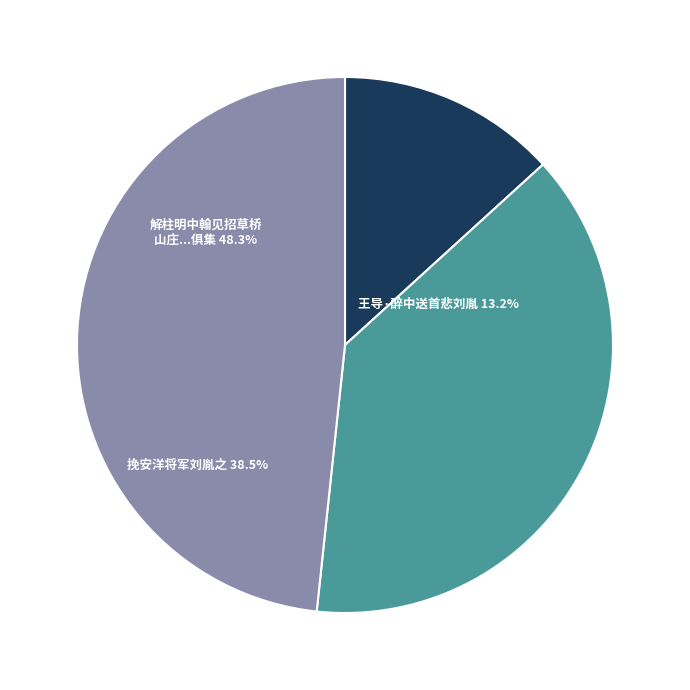

How many segments does this pie chart have?

3